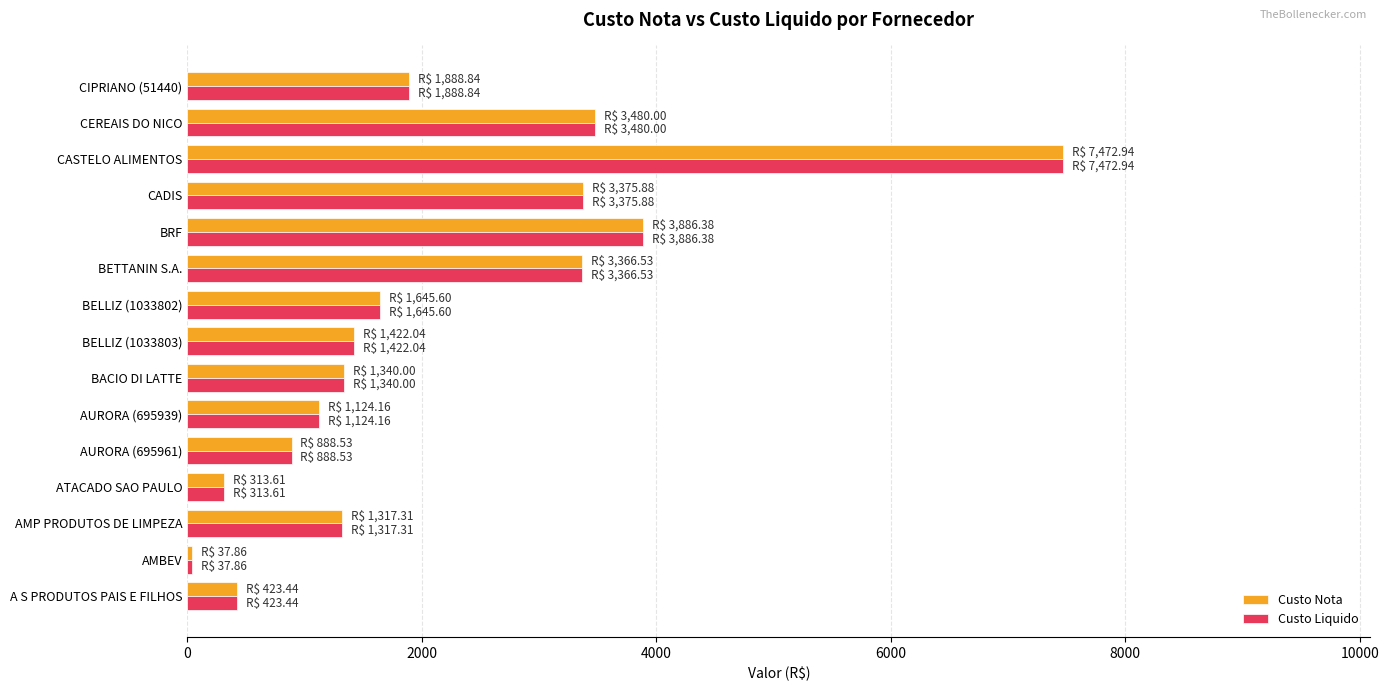

At which category is the sum across all series the highest?

CASTELO ALIMENTOS